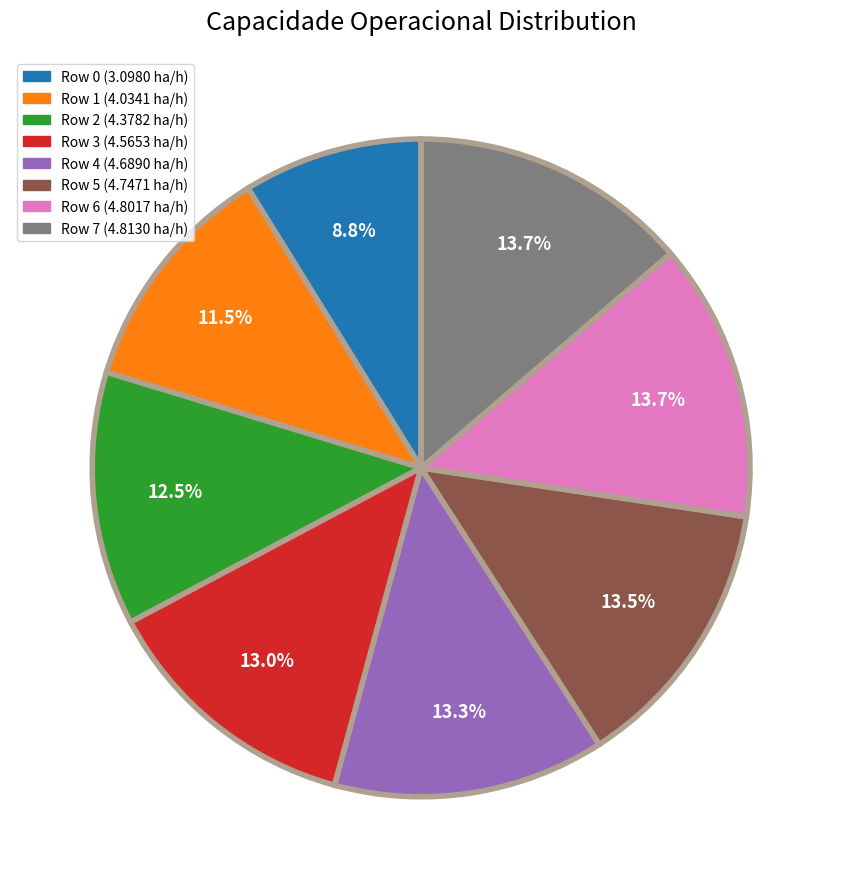

Is the sum of Row 1 (4.0341 ha/h) and Row 7 (4.8130 ha/h) greater than half?

No